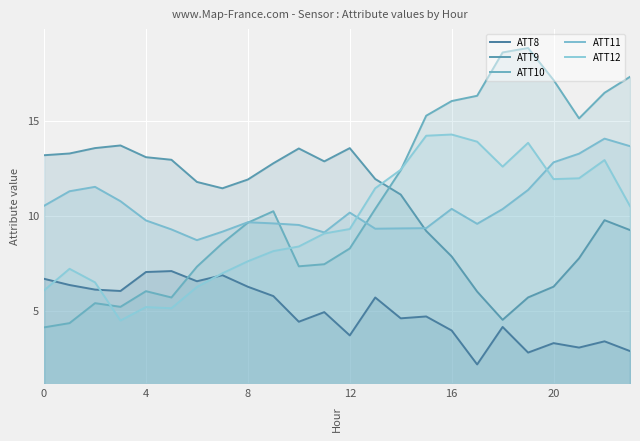

True or false: ATT10 has more than 2 points higher than both neighbors.

True